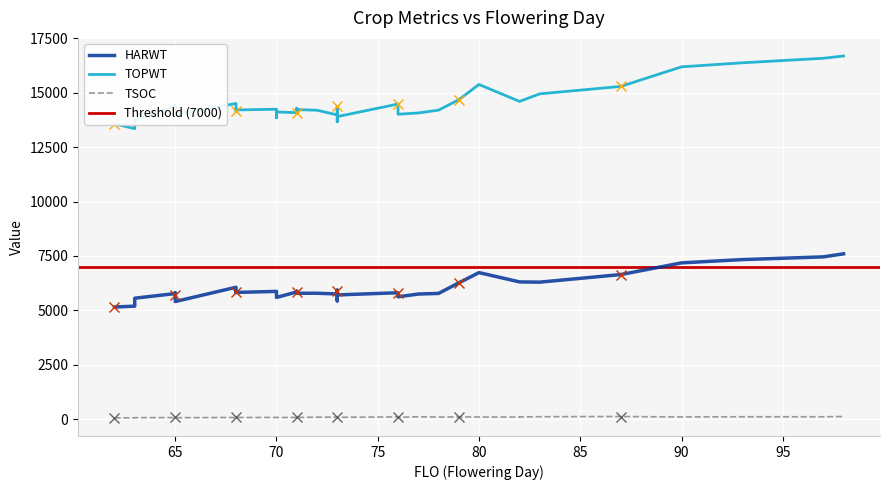

Count the number of categories in the chart.

40